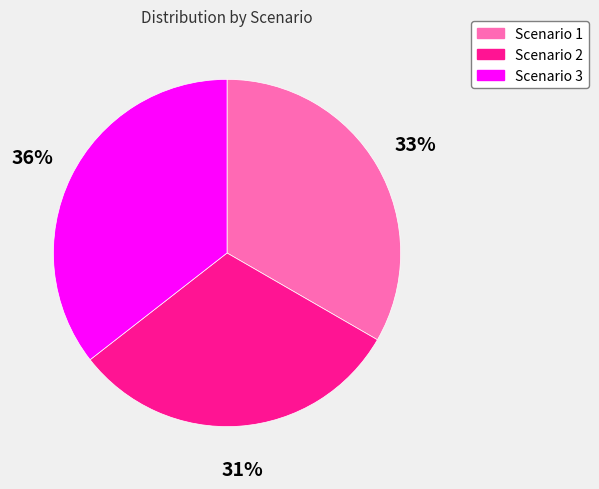

Is Scenario 1 the majority of the pie?

No